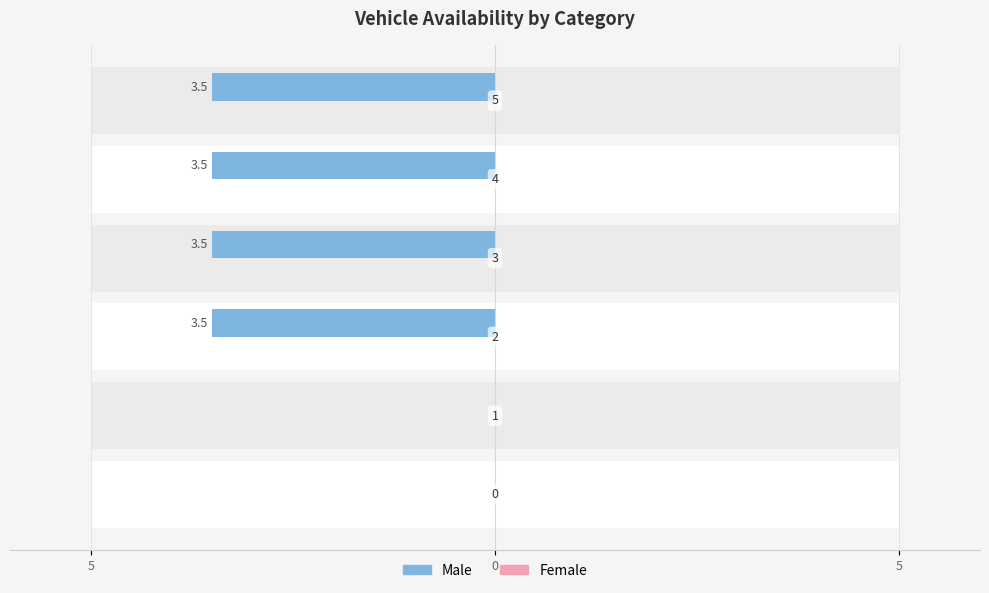

What is the value of the Male bar at the 5th from the left?

-3.5